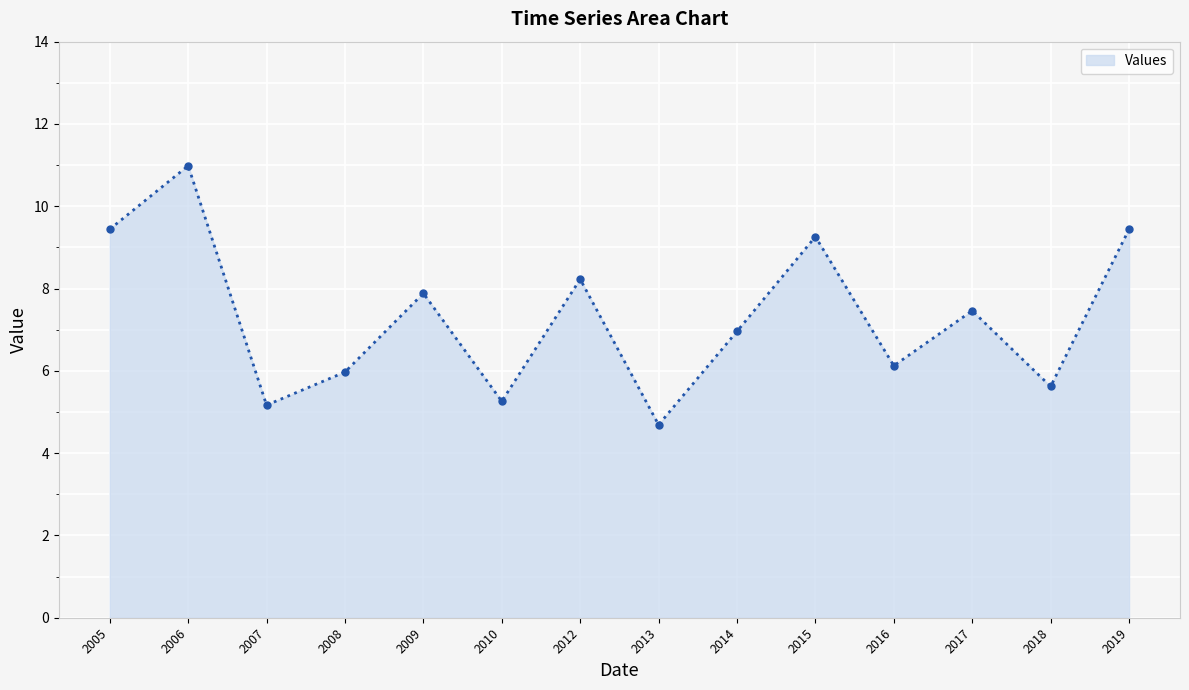

How many data points does each series have?

14